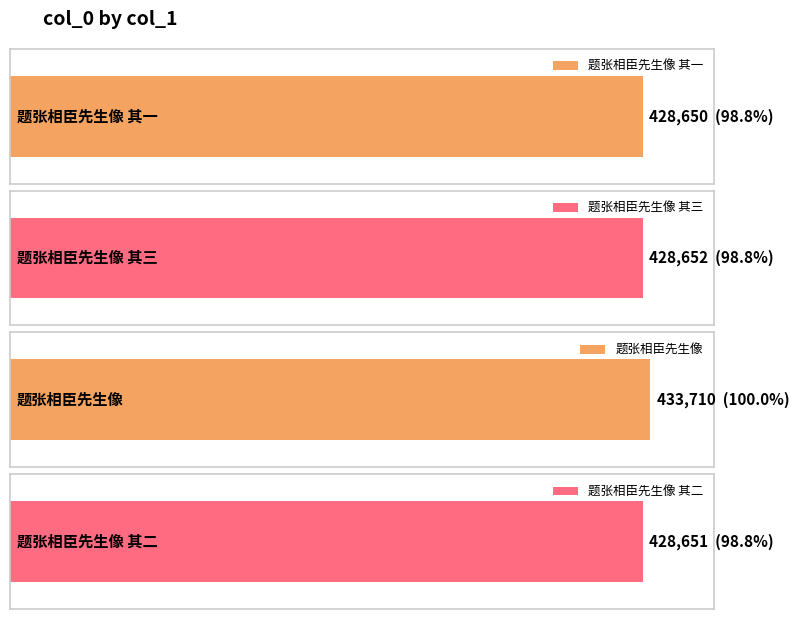

What is the difference between the second highest and second lowest values?

1